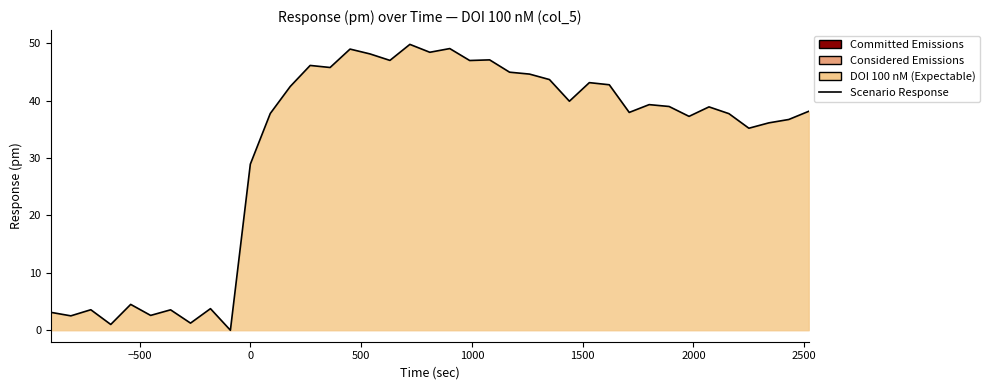

What is the difference between the maximum and minimum values?

49.8